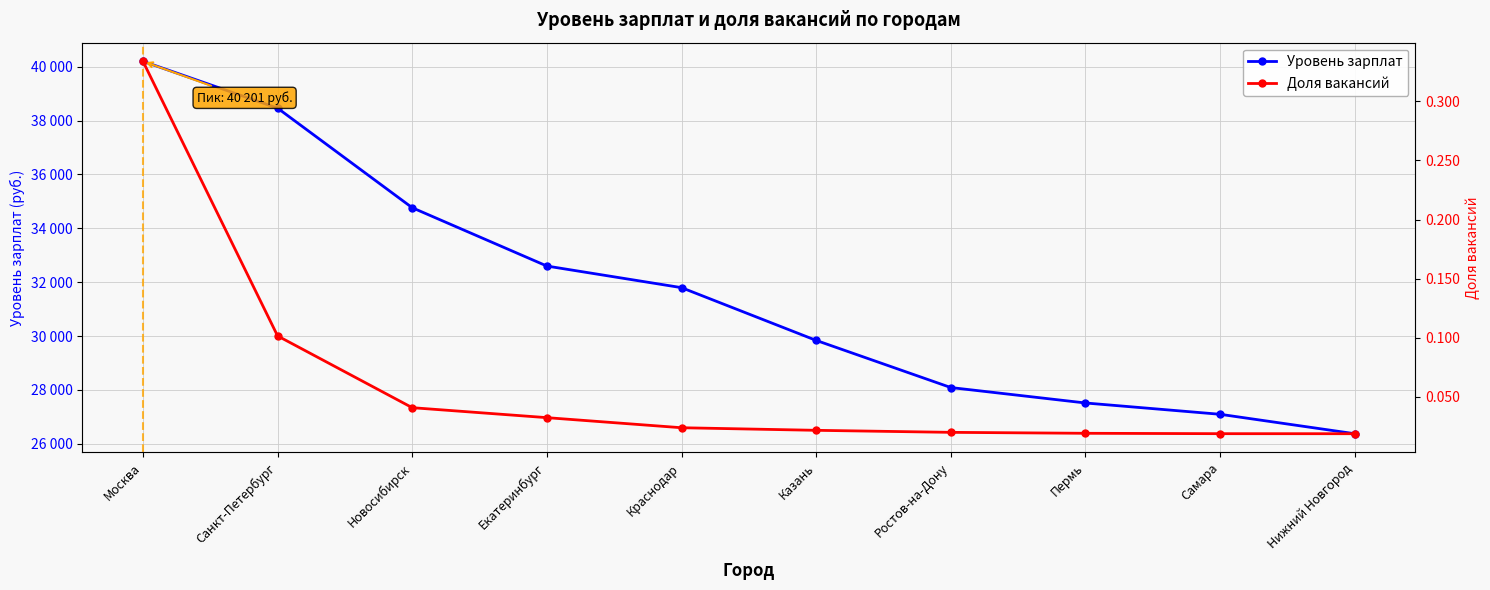

Which series has the largest total across all categories?

Уровень зарплат